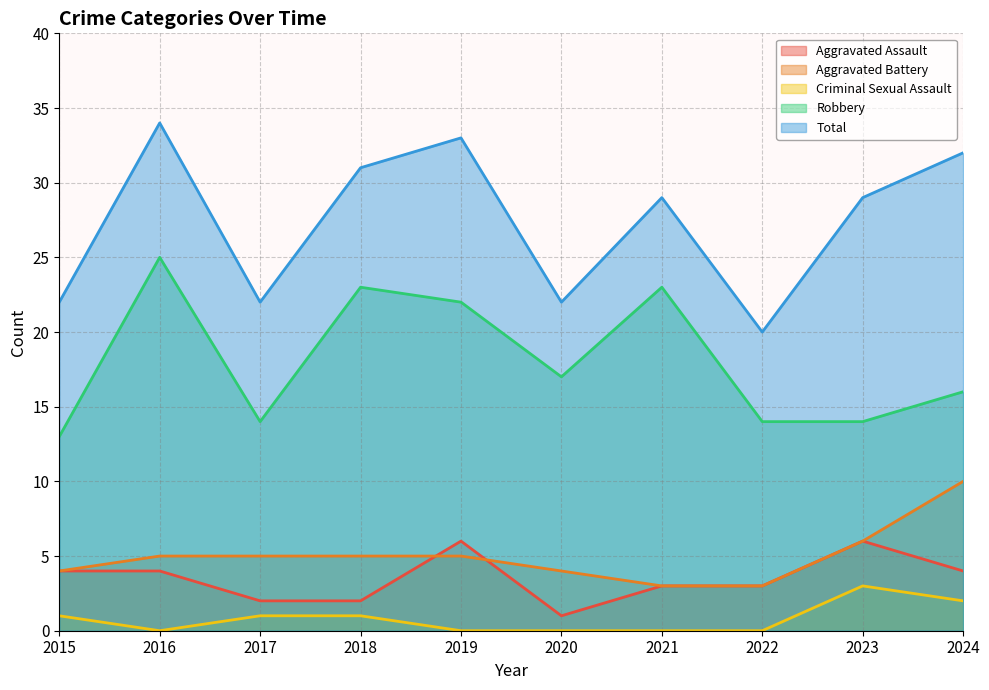

What is the difference between the highest and lowest values at 2019?

33